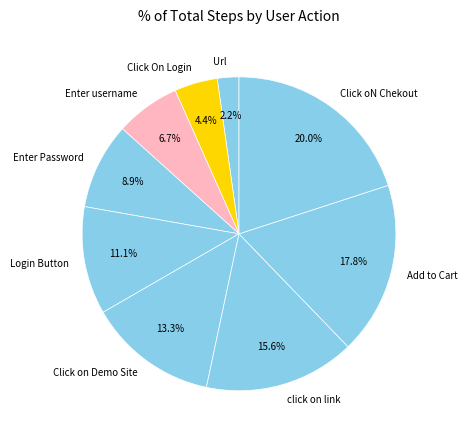

What percentage is the Add to Cart slice, to the nearest percent?

18%